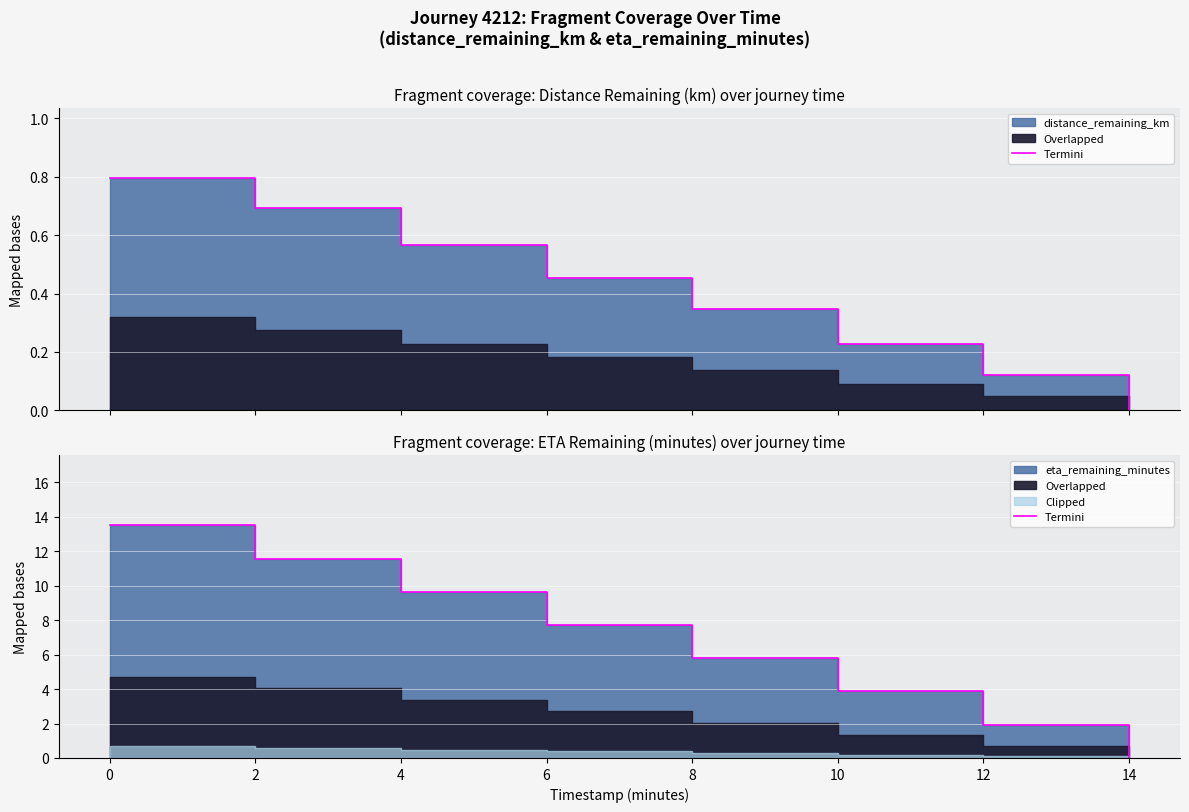

What is the change in value from 8 to 12?

-3.9